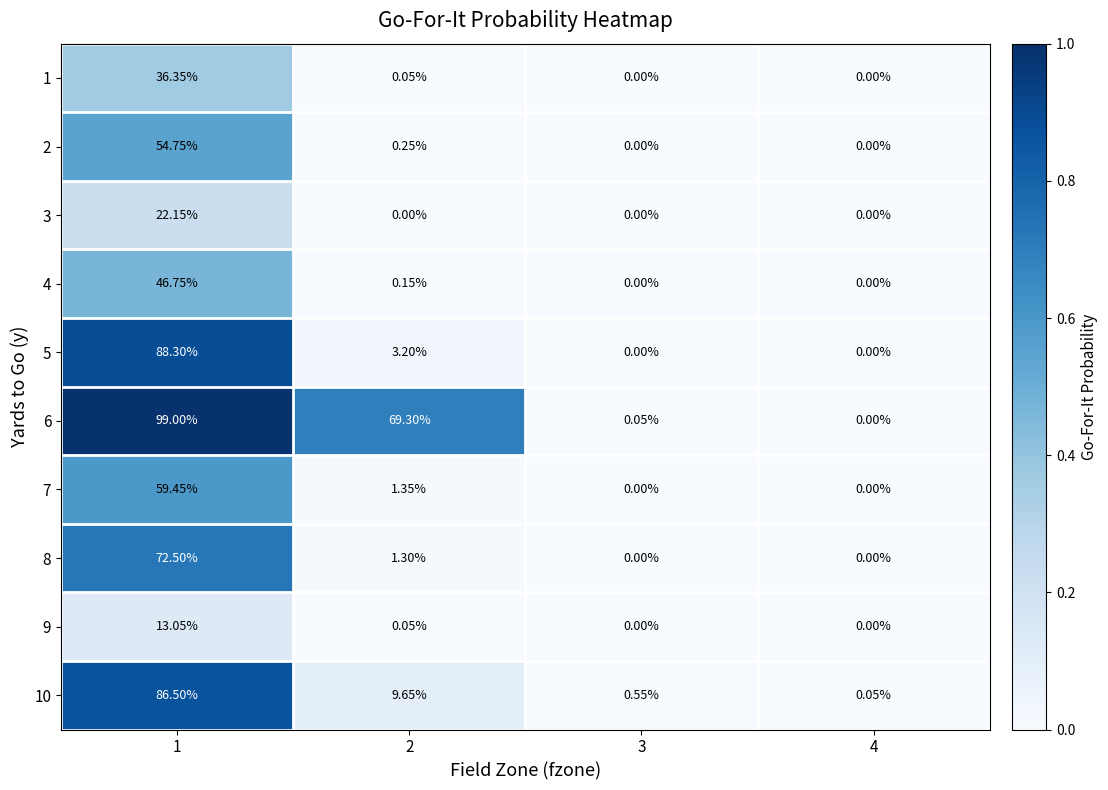

Is the value of 7 at 1 greater than the value of 1 at 1?

Yes